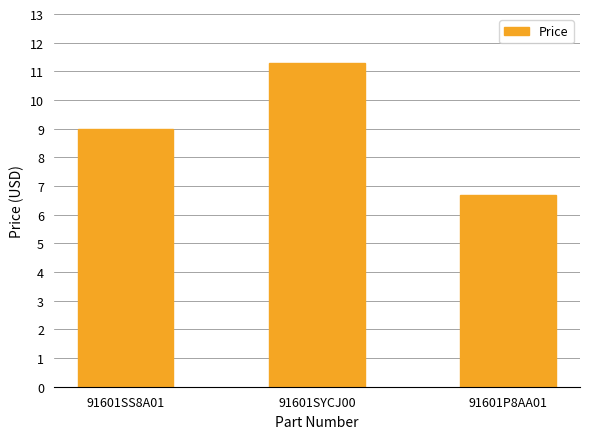

What is the difference between the maximum and second lowest values?

2.3